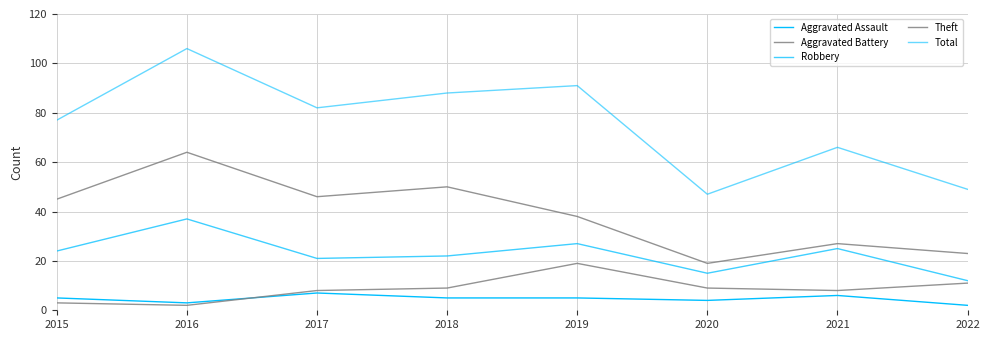

The Theft series shows 38 at 2019. True or false?

True